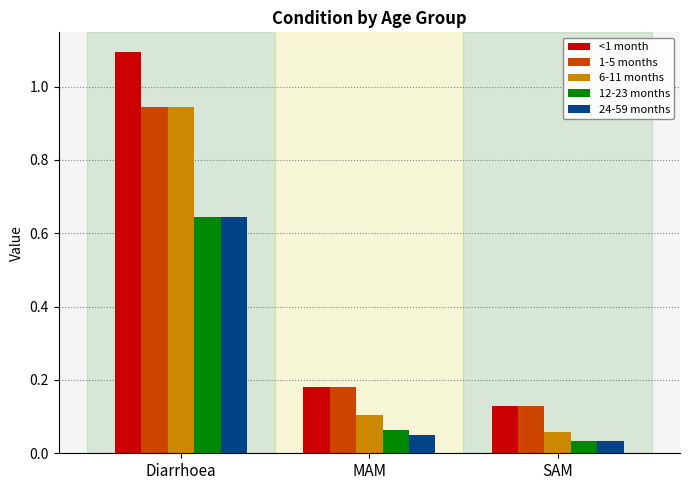

How many bars are there in total?

15